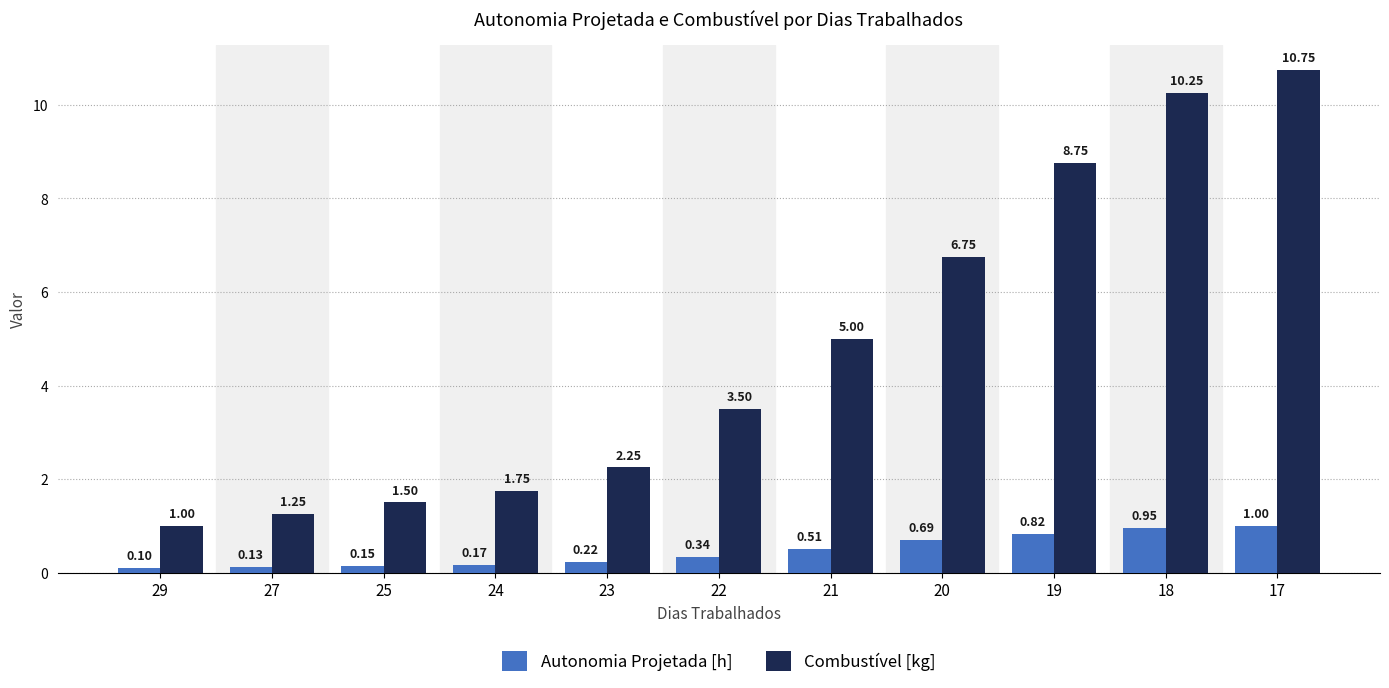

What is the sum of the Combustível [kg] values at 27 and 17?

12.0